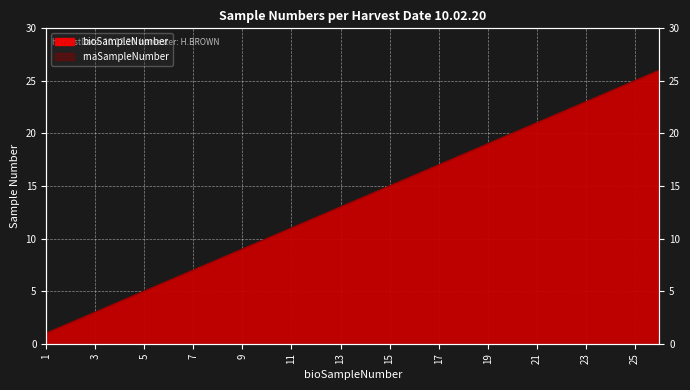

What is the difference between the bioSampleNumber values at 16 and 19?

3